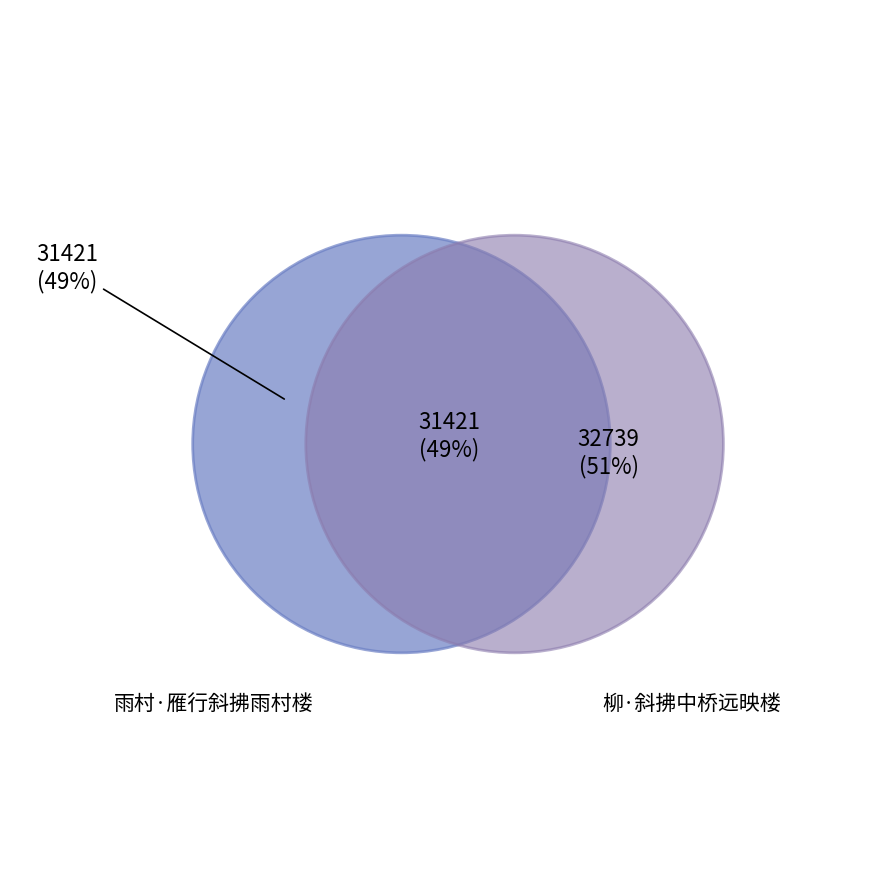

Do 柳·斜拂中桥远映楼 and 雨村·雁行斜拂雨村楼 together represent more than half of the pie?

Yes